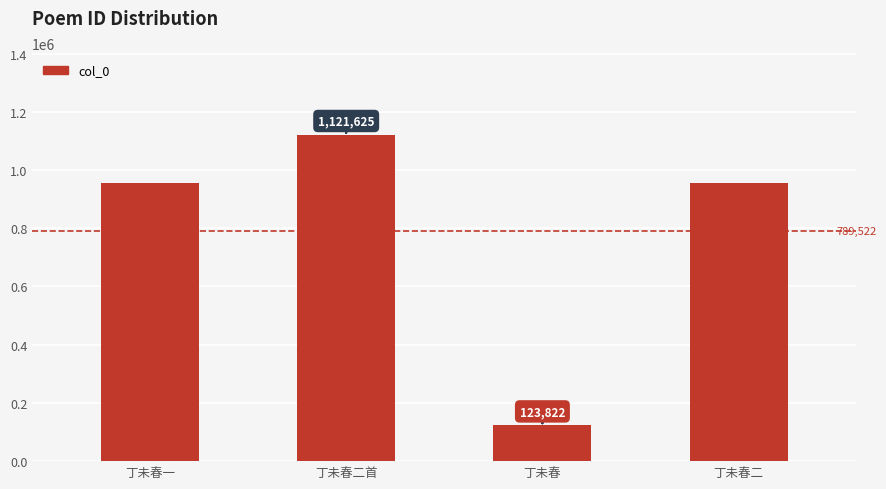

What is the label of the 1st bar from the left?

丁未春一